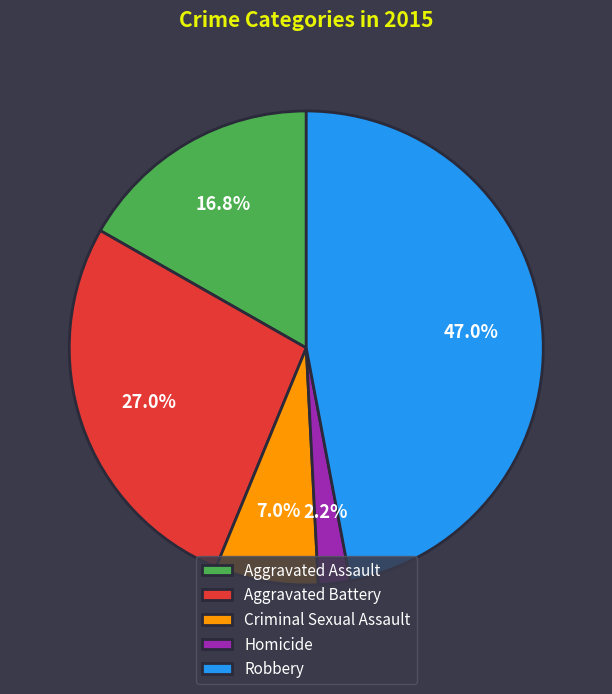

Which category has the biggest portion of the pie?

Robbery